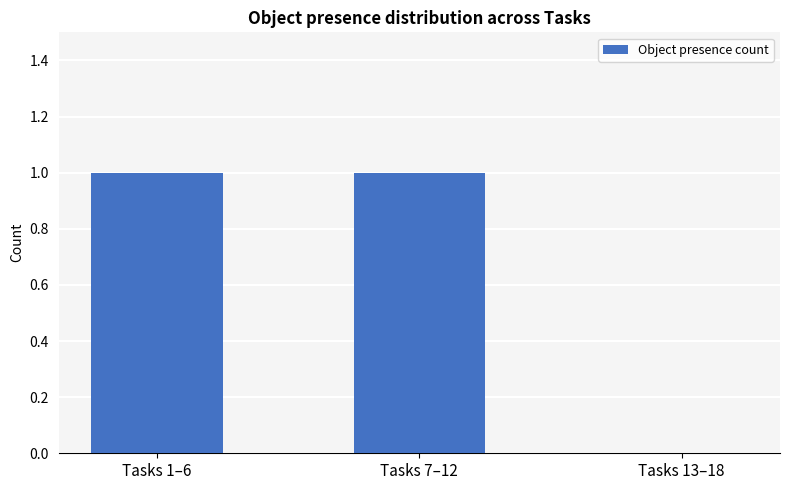

How many data points does each series have?

3